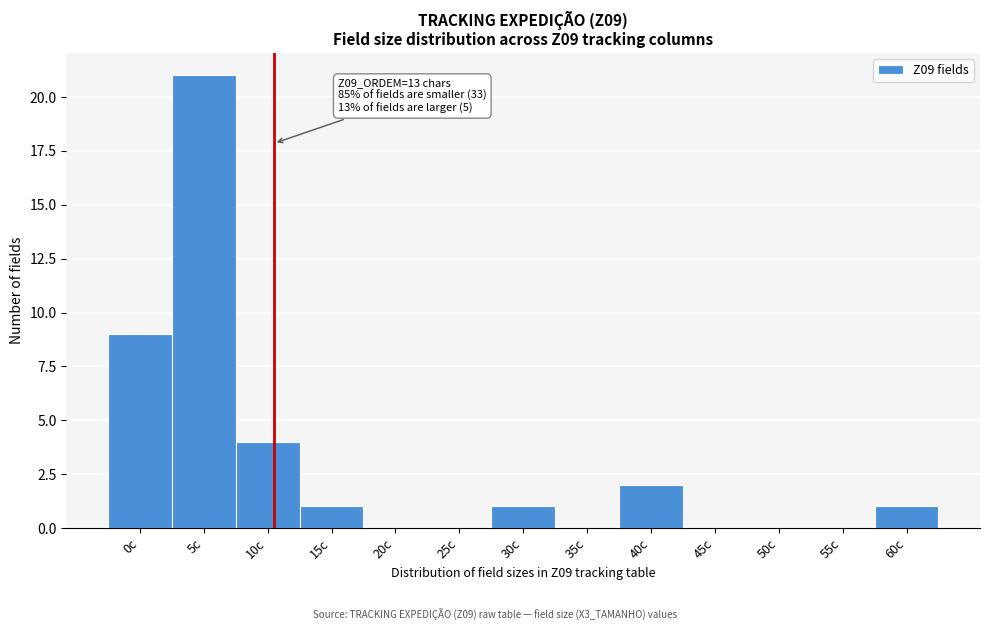

Reading left to right, what are all the values shown in this chart?

0c=9	5c=21	10c=4	15c=1	20c=0	25c=0	30c=1	35c=0	40c=2	45c=0	50c=0	55c=0	60c=1